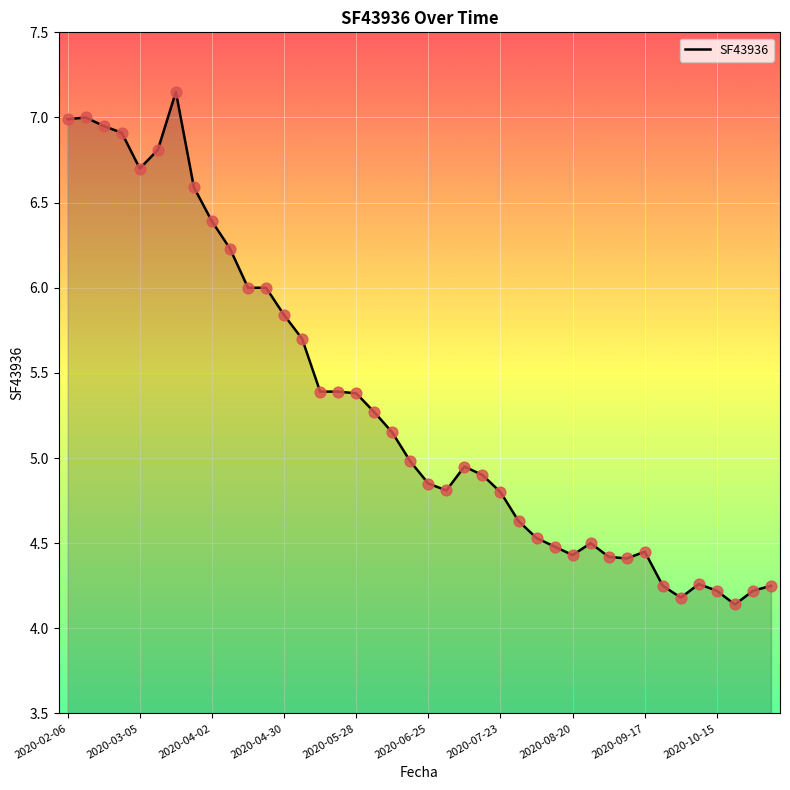

How many lines are shown in the chart?

1